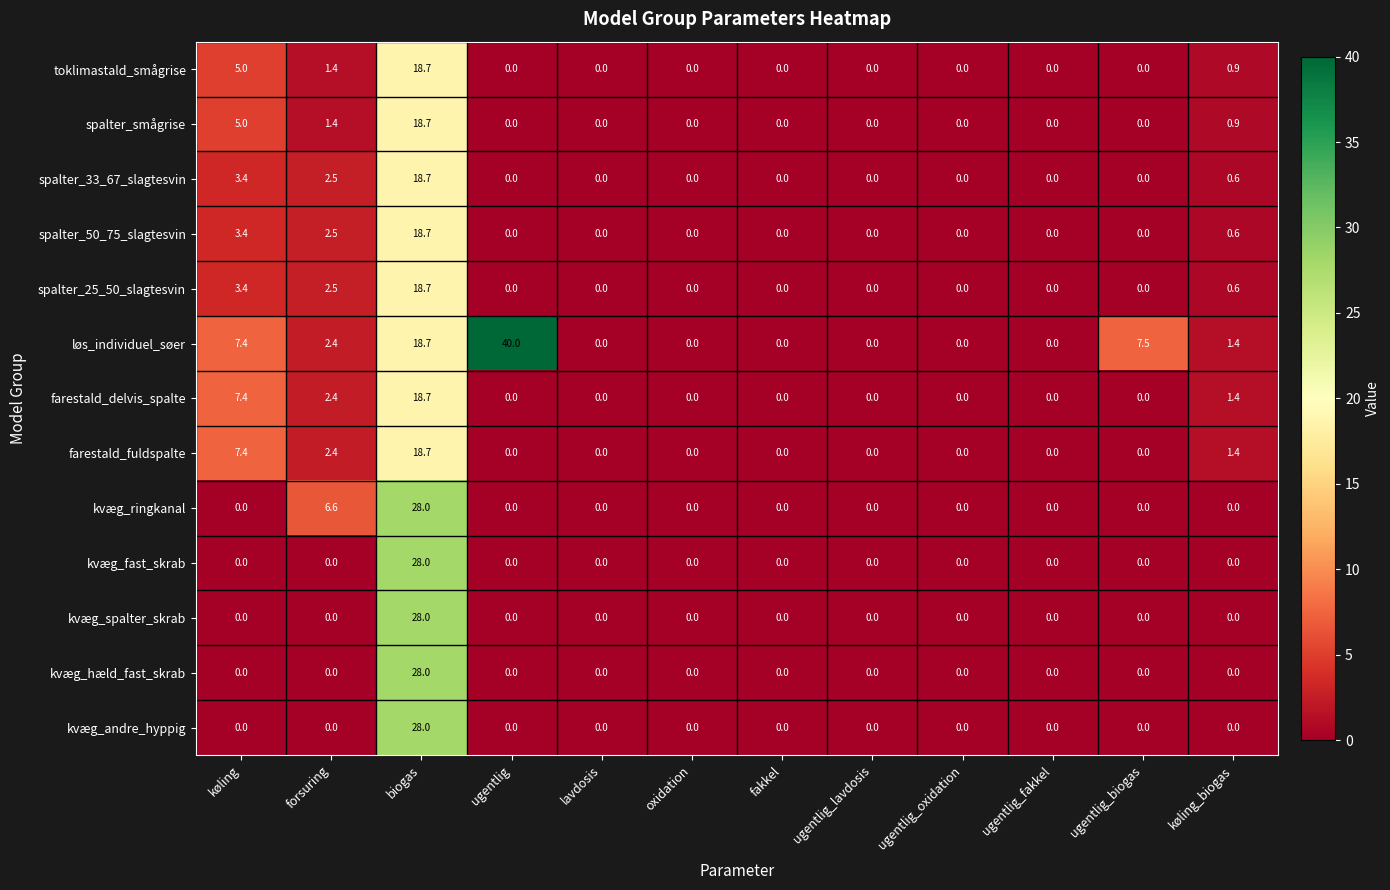

Which series changed the most between ugentlig_fakkel and ugentlig_biogas?

løs_individuel_søer